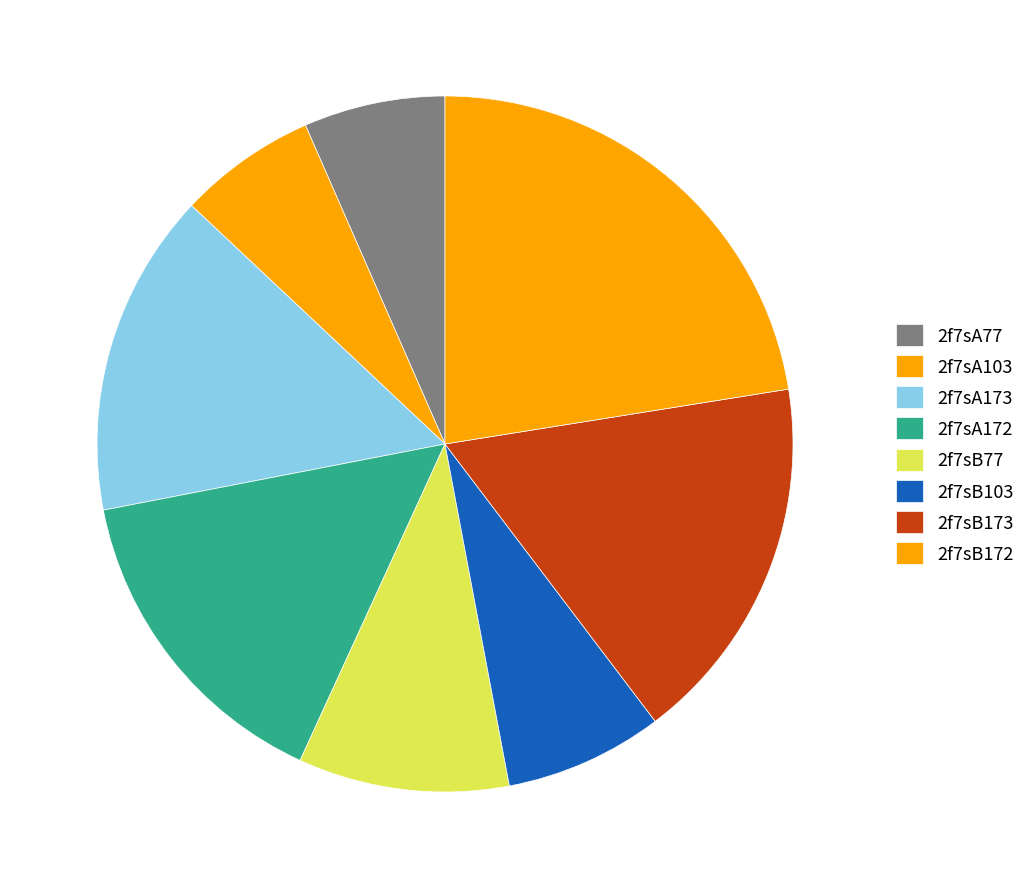

Rank the categories by value from highest to lowest.

2f7sB172, 2f7sB173, 2f7sA172, 2f7sA173, 2f7sB77, 2f7sB103, 2f7sA77, 2f7sA103